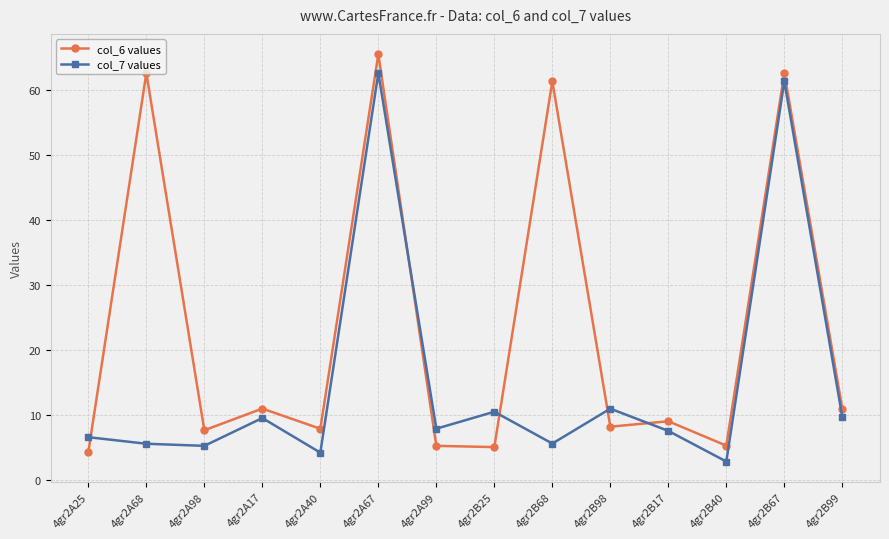

What is the average value of the col_6 values series?

23.3